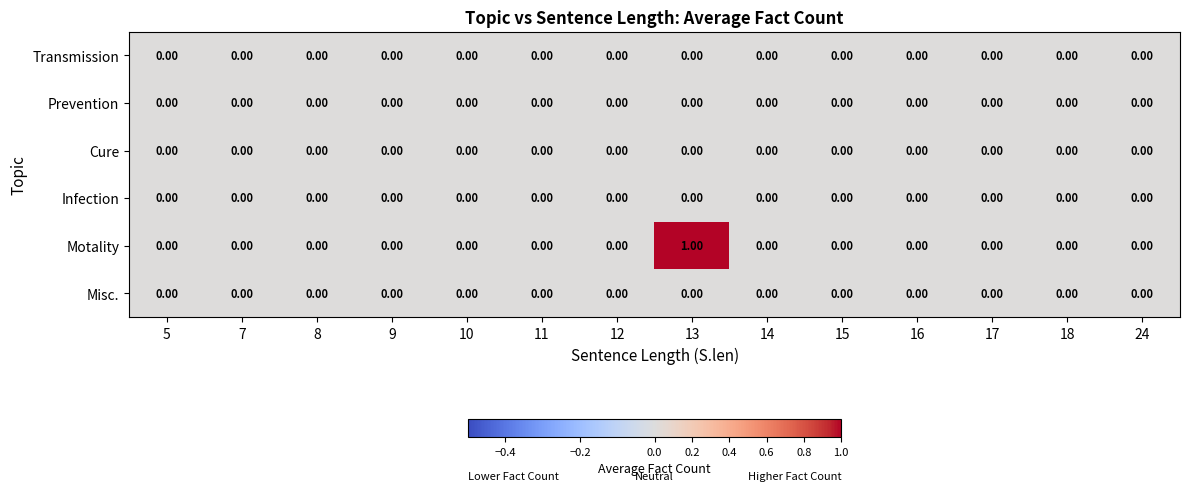

Which series has the largest total across all categories?

Motality